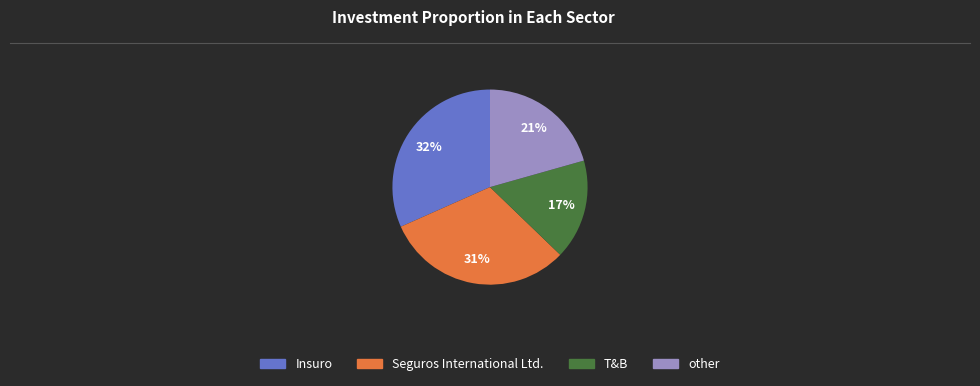

To the nearest percent, what is the average slice percentage?

25%